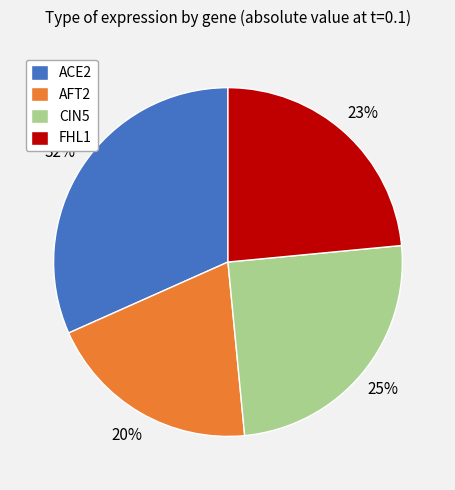

What percentage is the ACE2 slice, to the nearest percent?

32%